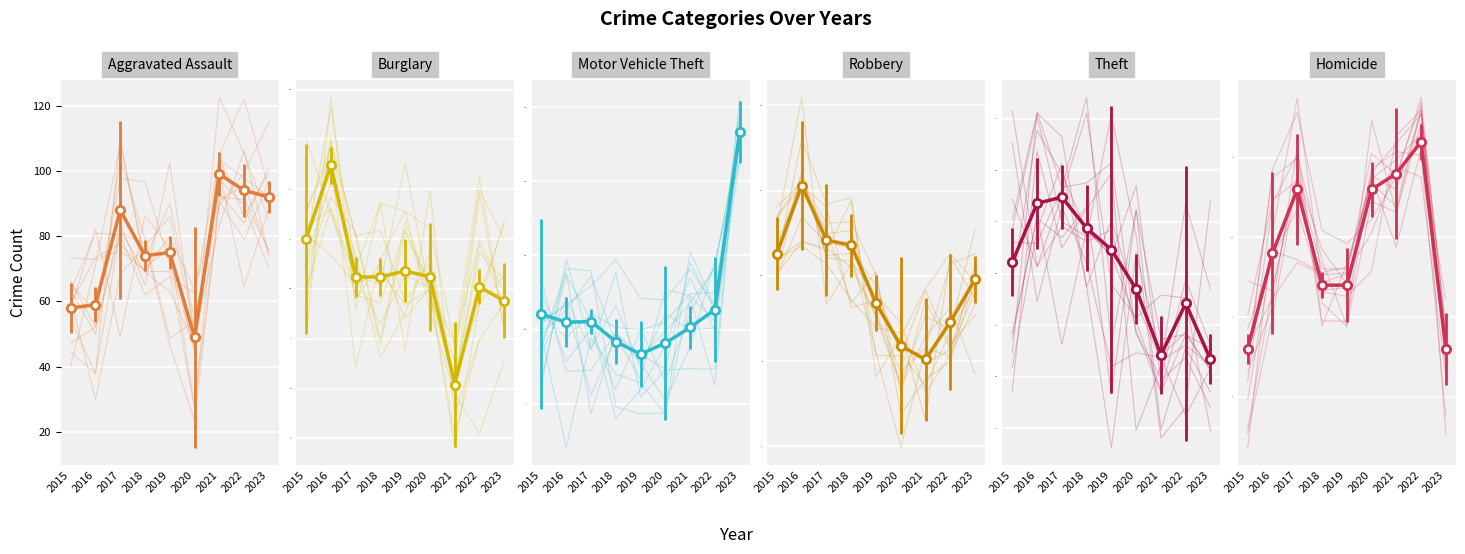

At how many categories does at least one series exceed 38?

9